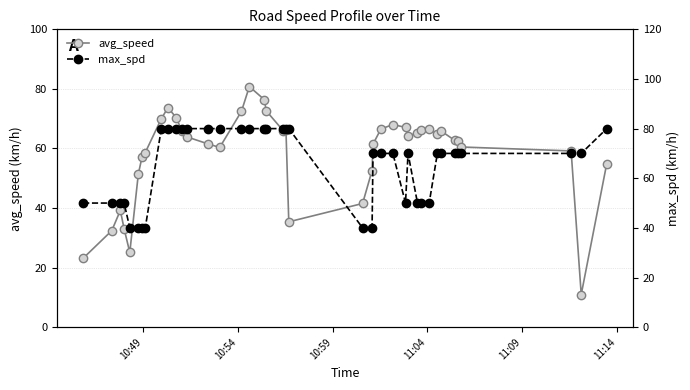

True or false: avg_speed has more than 2 points higher than both neighbors.

True